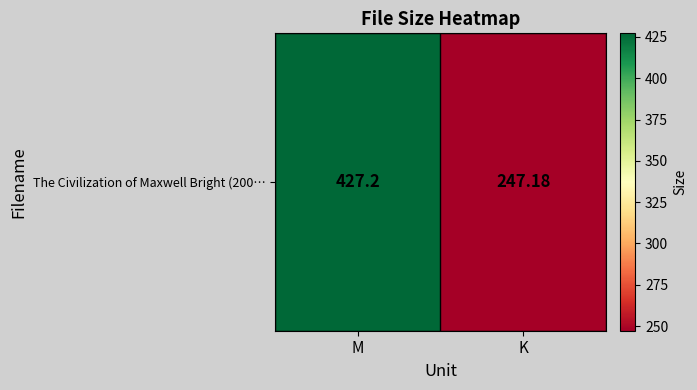

Reading left to right, transcribe all the data shown in this chart.

427.2	247.2